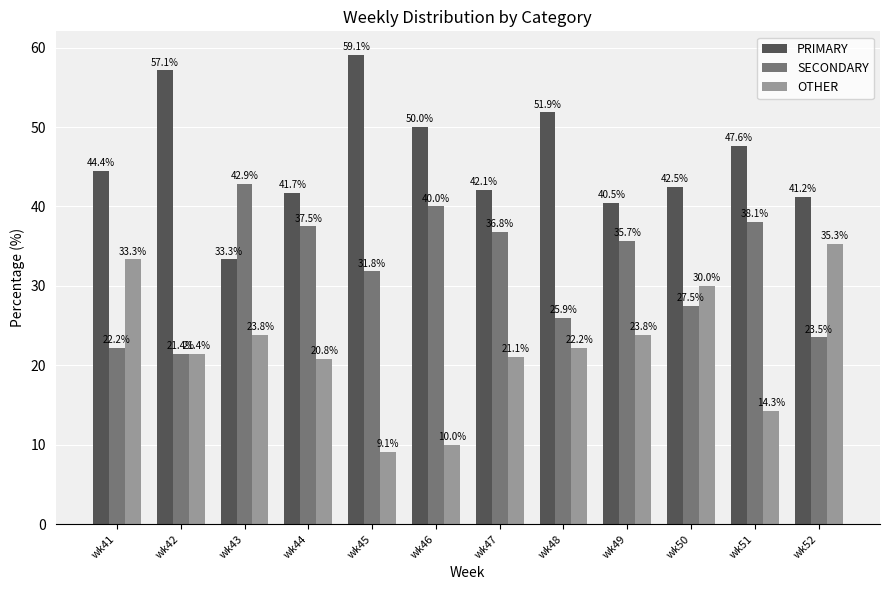

List the labels in order of SECONDARY value, smallest first.

wk42, wk41, wk52, wk48, wk50, wk45, wk49, wk47, wk44, wk51, wk46, wk43